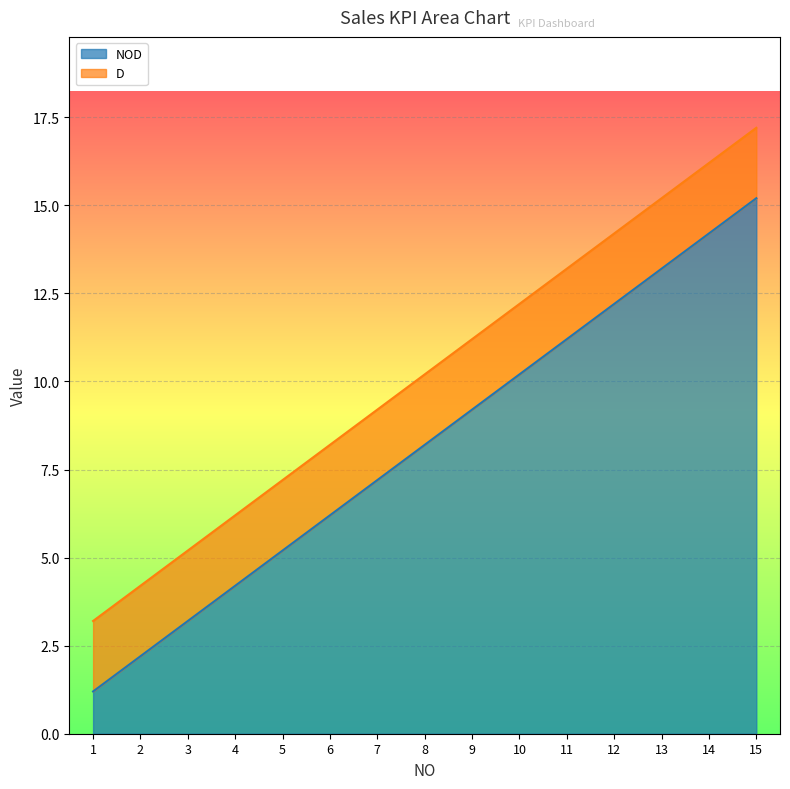

At which category is the sum across all series the highest?

15